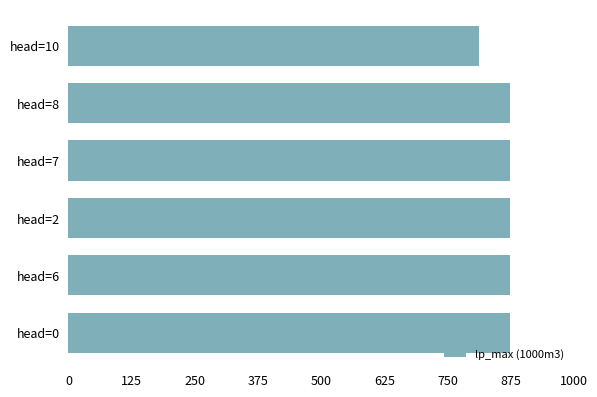

Is it true that the value at head=7 is 874.6?

True